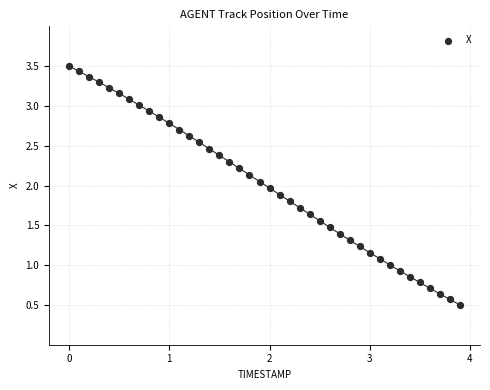

What is the range of Y values (max minus min)?

3.0